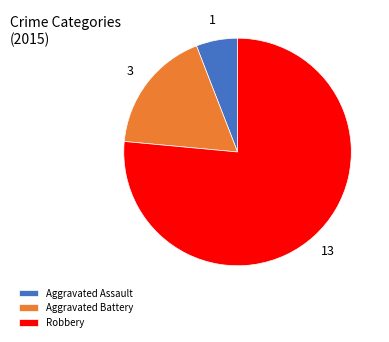

Is it true that Robbery is 69% of the pie?

False